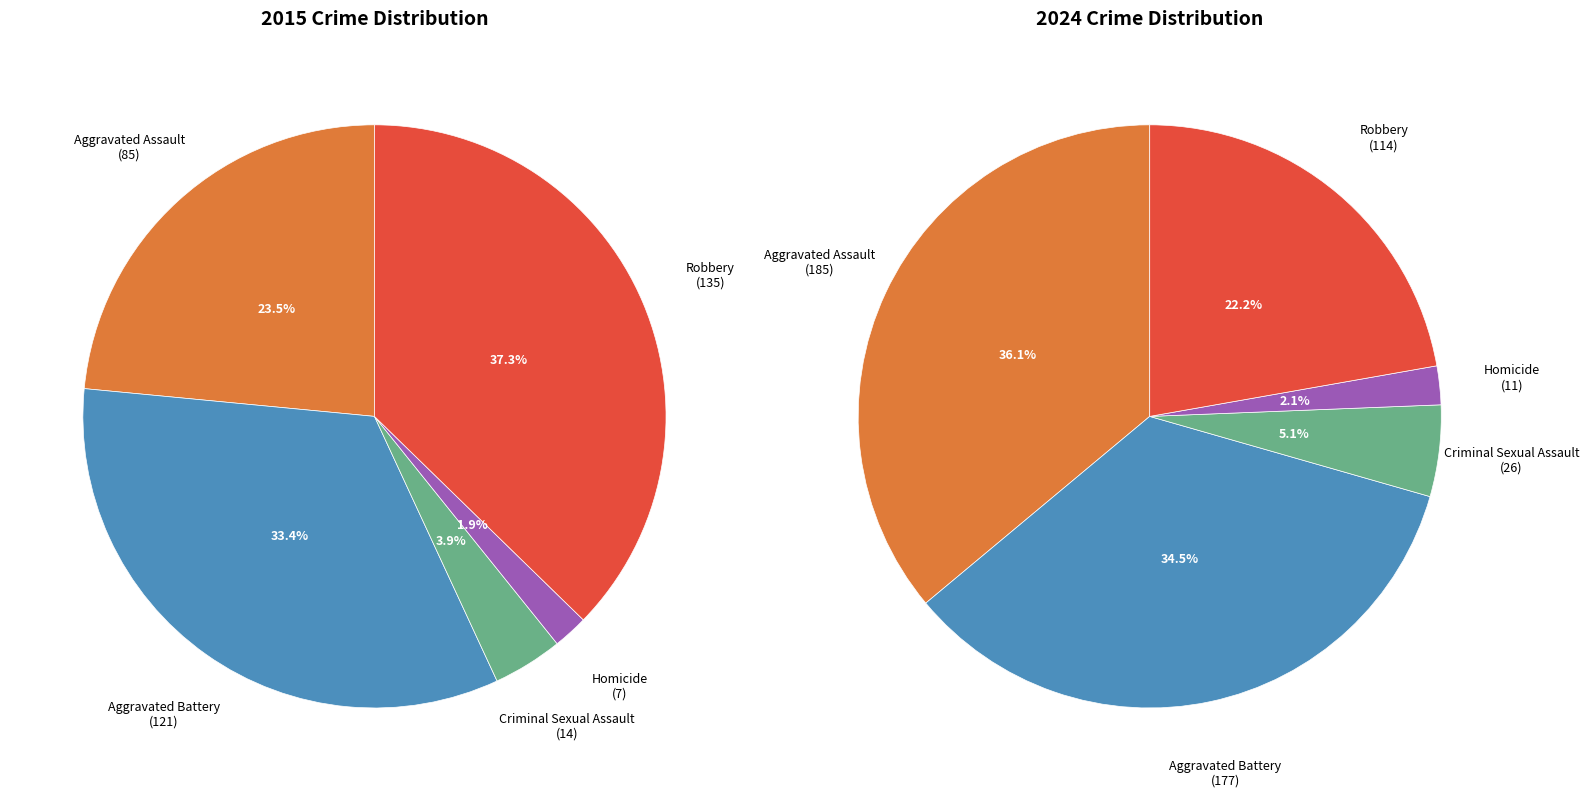

What percentage is NOT represented by 4?

62.7%